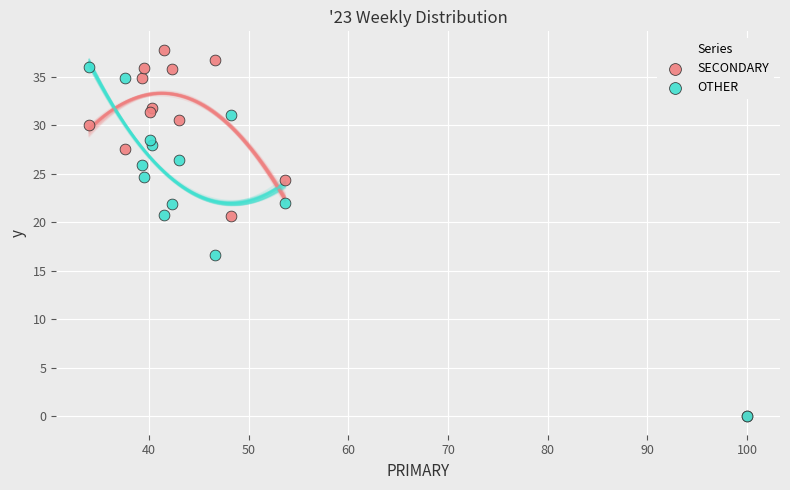

Across all series, what Y value is closest to 18?

16.7